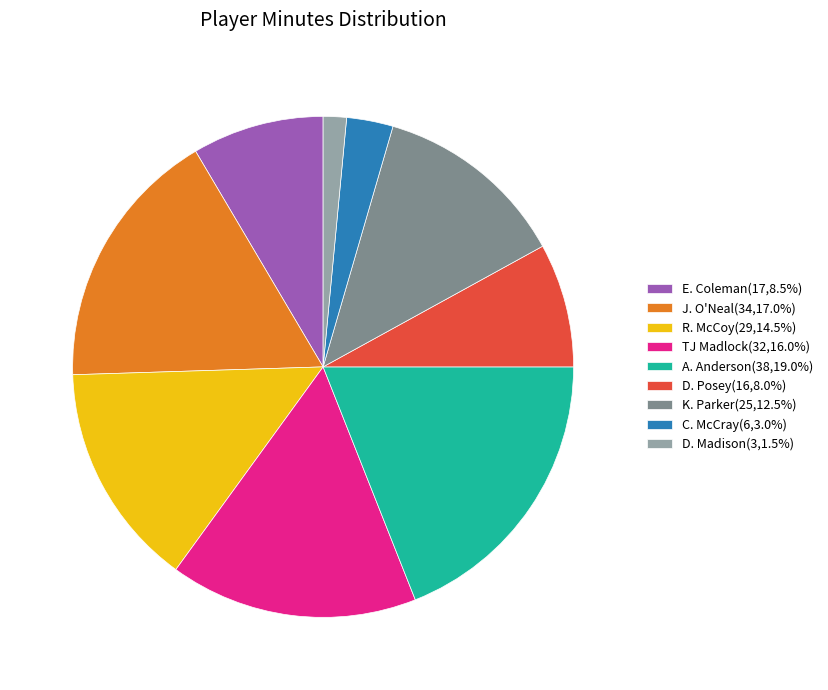

Is there any slice that represents more than half of the pie?

No